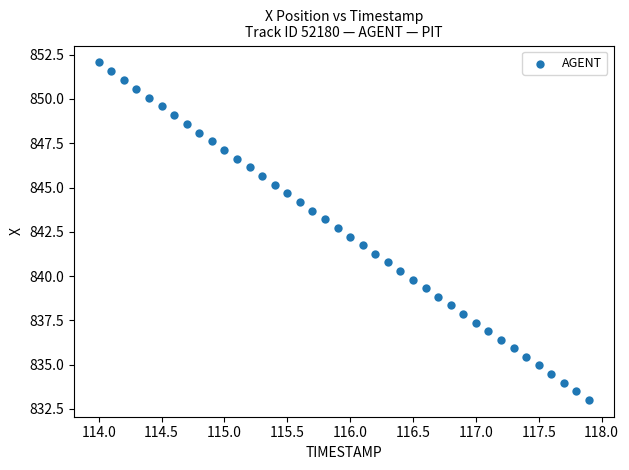

What is the range of X values (max minus min)?

3.9